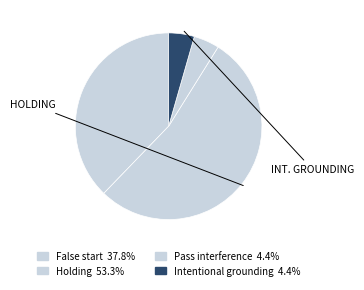

How many segments does this pie chart have?

4